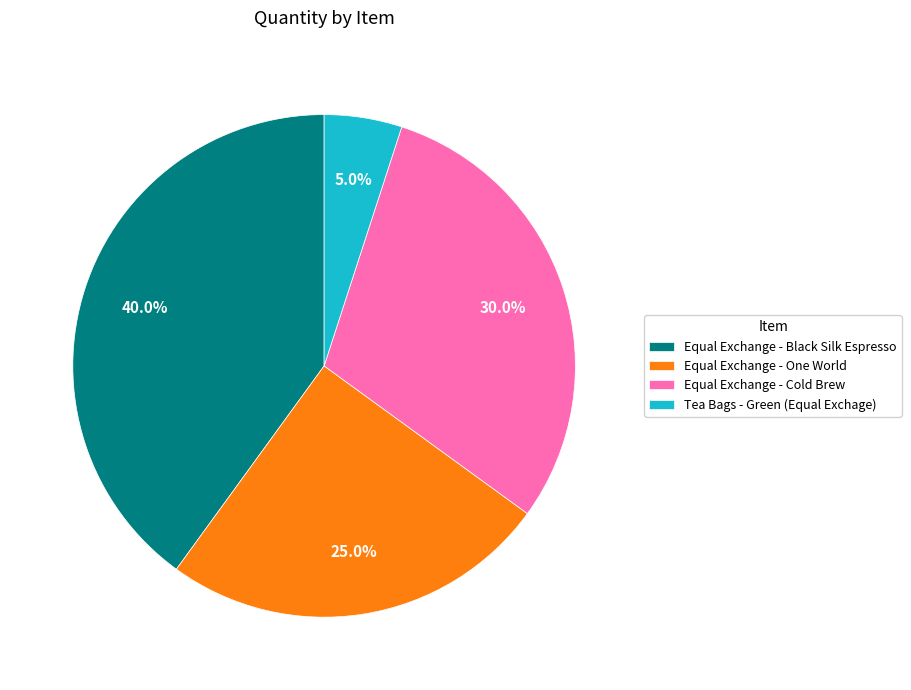

Which category has the smallest portion of the pie?

Tea Bags - Green (Equal Exchage)